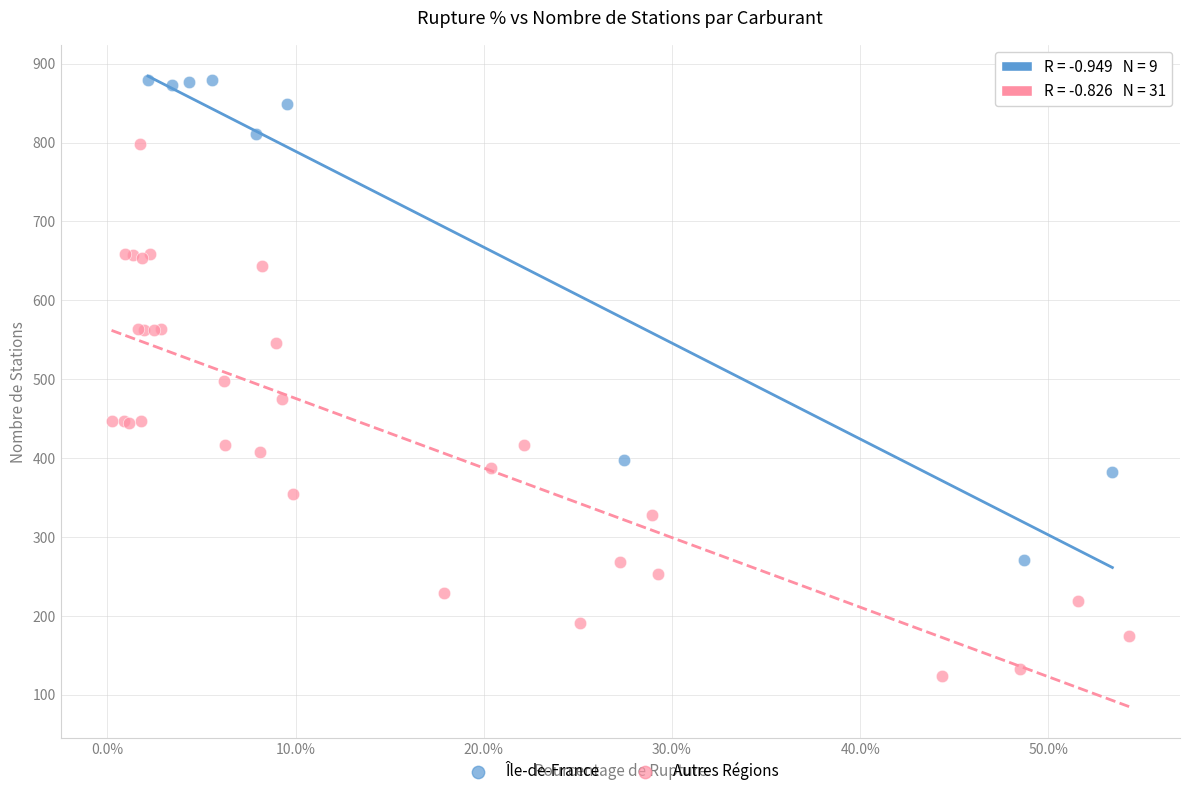

Which series has the largest Y range (max minus min)?

Autres Régions